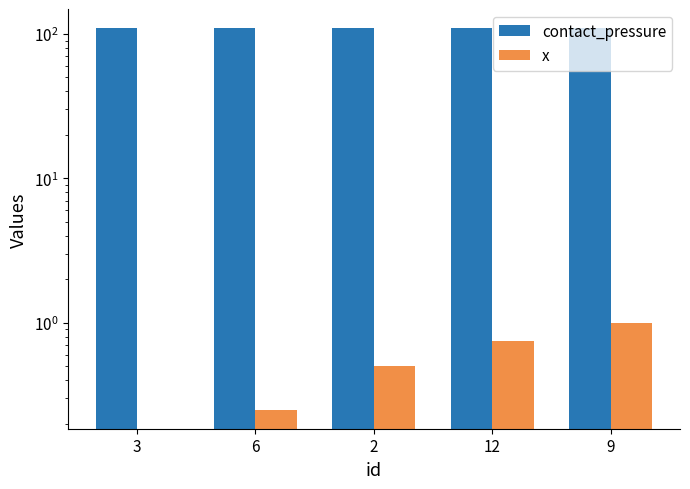

Reading right to left, extract all data points from this chart.

contact_pressure: 9=109.9	12=109.9	2=109.9	6=109.9	3=109.9
x: 9=1.0	12=0.8	2=0.5	6=0.2	3=0.0